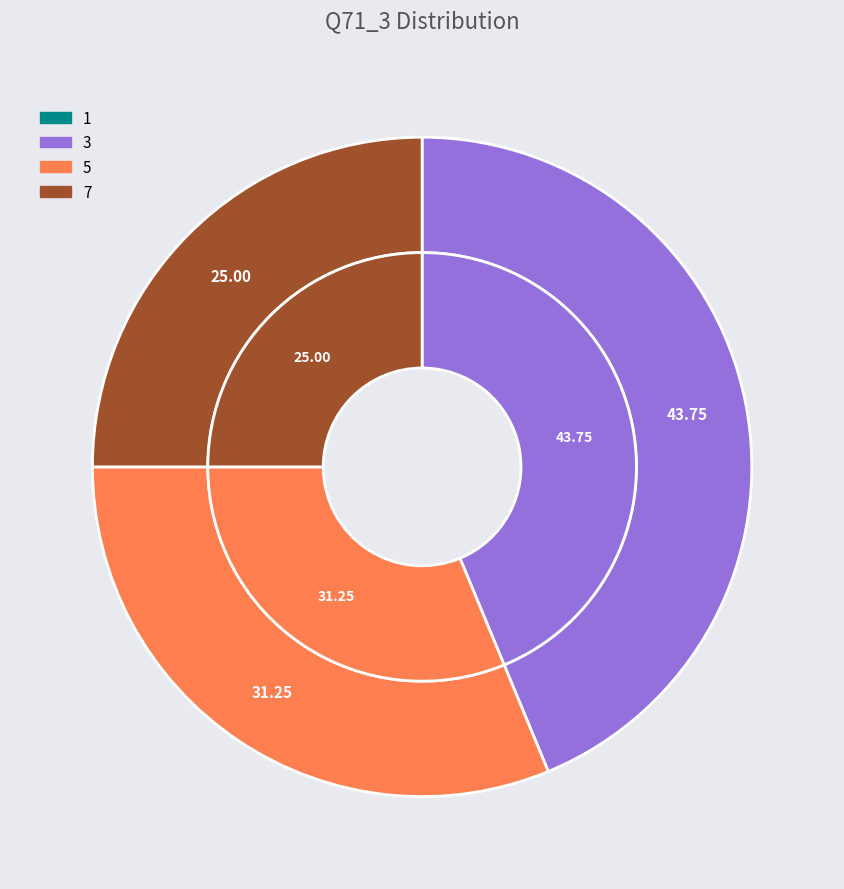

Does any single category account for the majority?

No